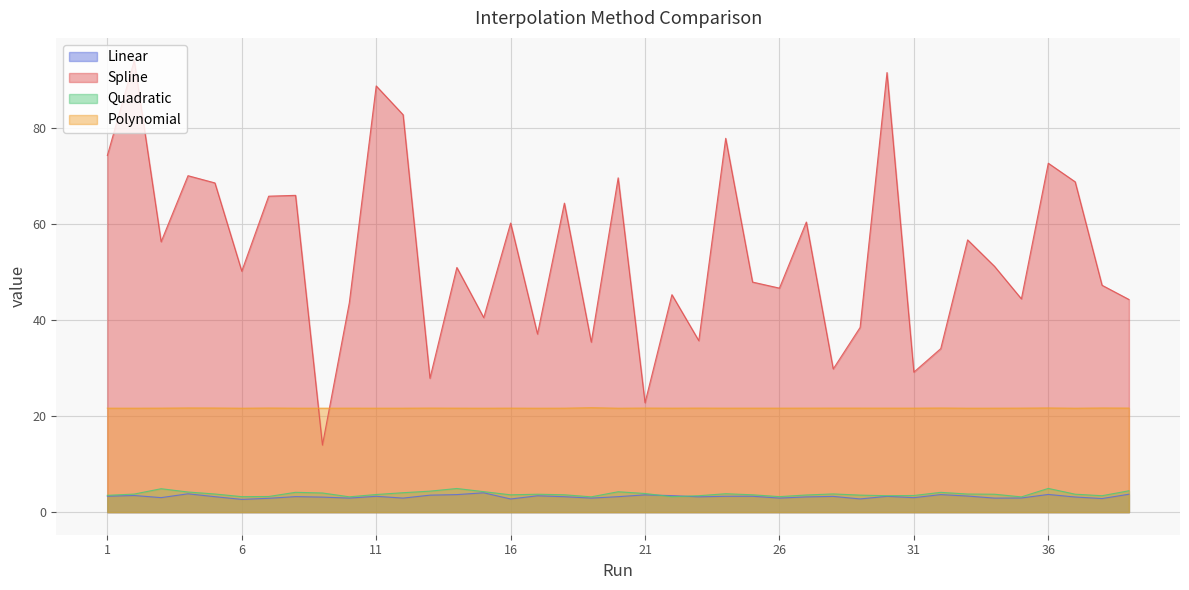

Reading right to left, what are all the values shown in this chart?

Linear: 3.7	2.8	3.1	3.7	2.9	2.9	3.3	3.7	3.0	3.3	2.7	3.3	3.2	2.9	3.3	3.3	3.2	3.4	3.6	3.2	2.9	3.2	3.4	2.7	4.0	3.6	3.5	2.9	3.3	2.9	3.1	3.2	2.9	2.7	3.2	3.8	3.0	3.5	3.3
Spline: 44.2	47.2	68.7	72.6	44.4	51.1	56.6	34.0	29.1	91.4	38.4	29.8	60.3	46.6	47.9	77.8	35.7	45.2	22.8	69.5	35.4	64.3	37.1	60.1	40.5	50.9	27.9	82.7	88.7	43.6	14.0	65.9	65.7	50.1	68.5	70.0	56.2	93.9	74.2
Quadratic: 4.4	3.4	3.7	4.9	3.2	3.7	3.8	4.1	3.5	3.4	3.5	3.8	3.6	3.2	3.6	3.8	3.4	3.2	3.9	4.2	3.2	3.6	3.7	3.6	4.3	4.9	4.4	4.0	3.7	3.2	4.0	4.1	3.3	3.2	3.8	4.2	4.9	3.8	3.5
Polynomial: 21.6	21.7	21.6	21.7	21.6	21.6	21.6	21.7	21.6	21.6	21.6	21.6	21.6	21.6	21.6	21.6	21.6	21.6	21.6	21.6	21.7	21.6	21.6	21.6	21.6	21.6	21.6	21.6	21.6	21.6	21.6	21.6	21.7	21.6	21.7	21.7	21.6	21.6	21.6